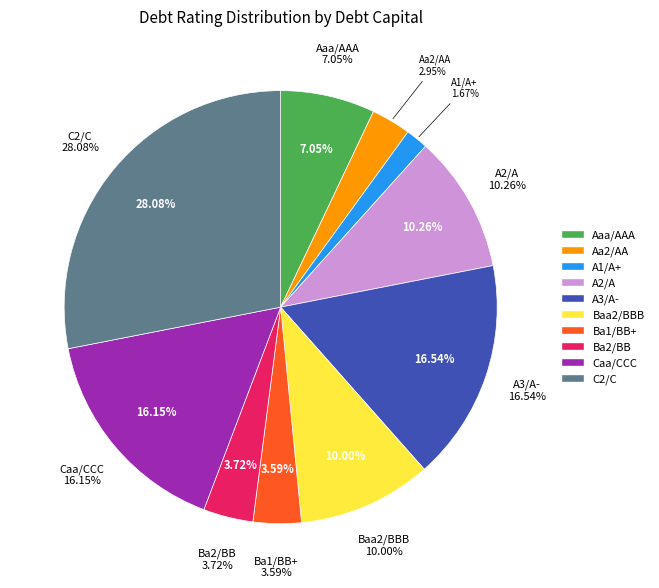

Is the sum of Baa2/BBB and Ba1/BB+ greater than half?

No